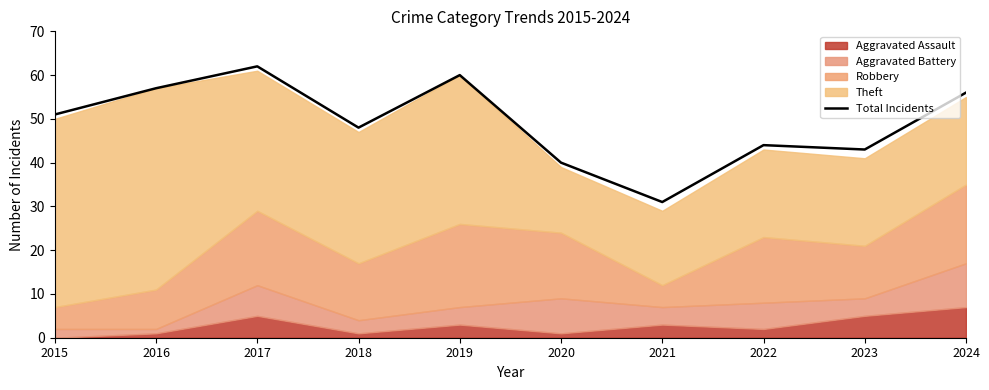

How many values are below 51?

5